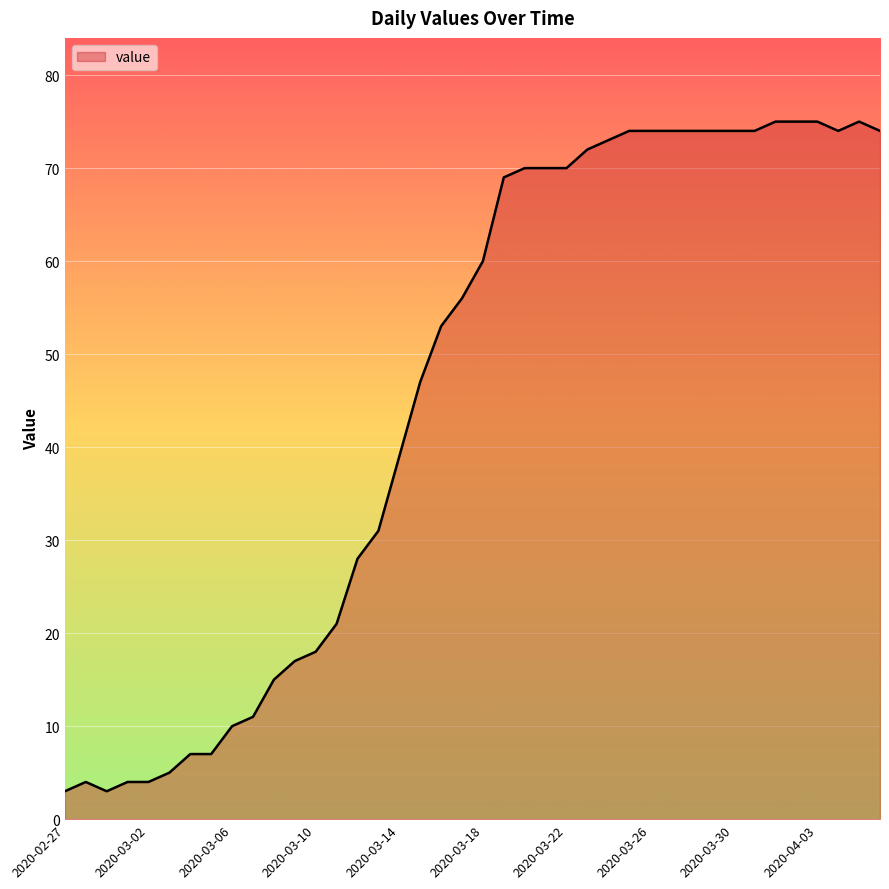

What is the greatest value displayed?

75